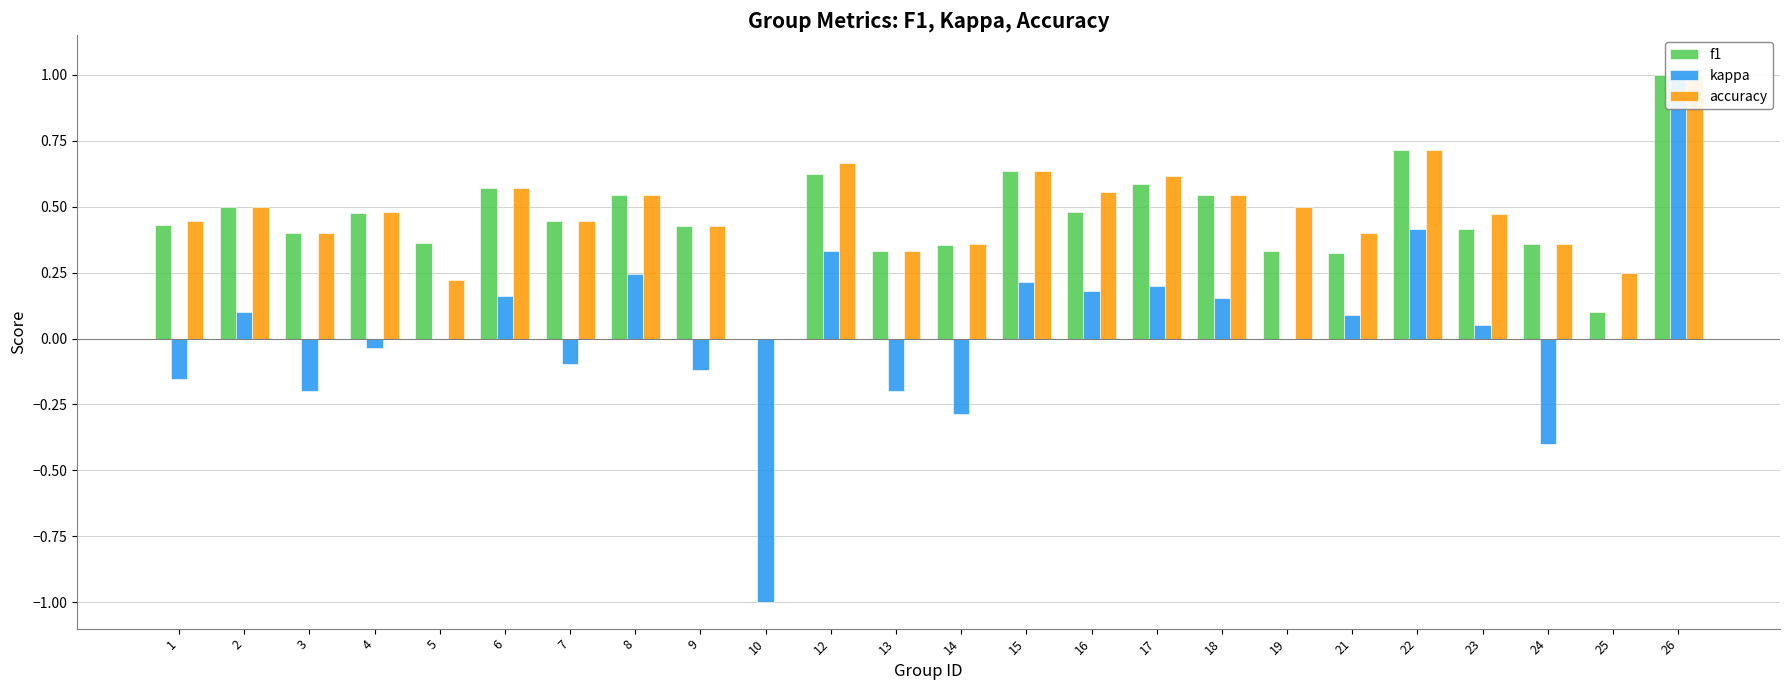

Between 1 and 9, which series saw the biggest shift?

kappa